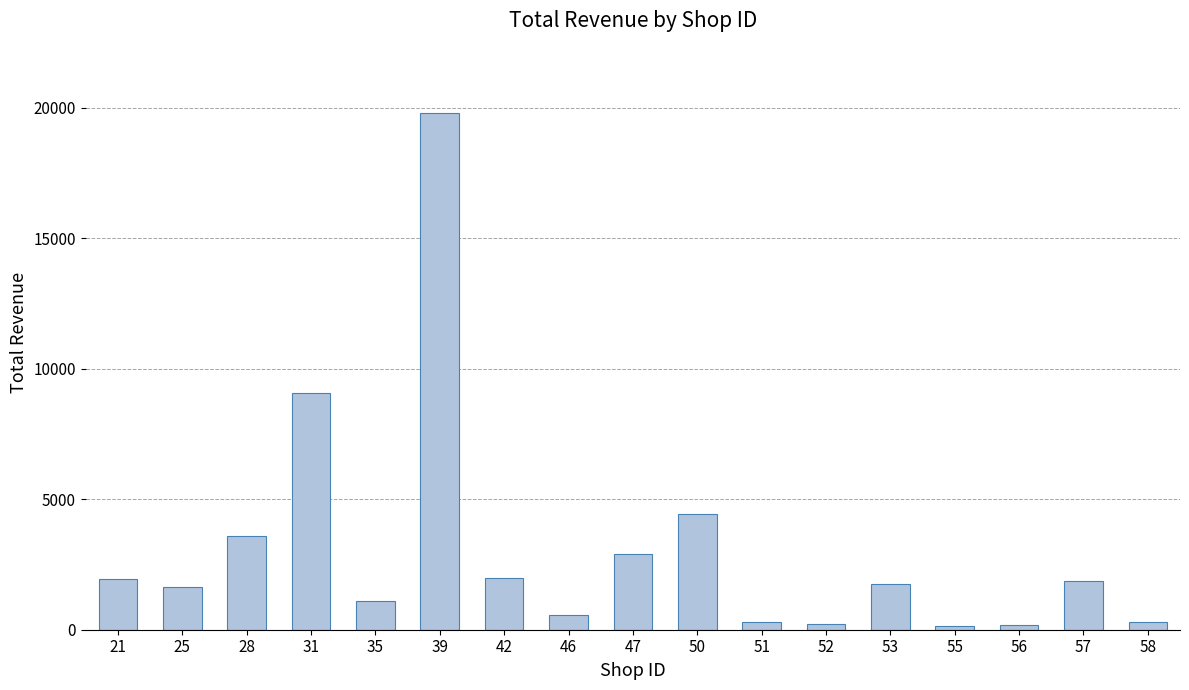

At which label does the data first exceed 1749?

21